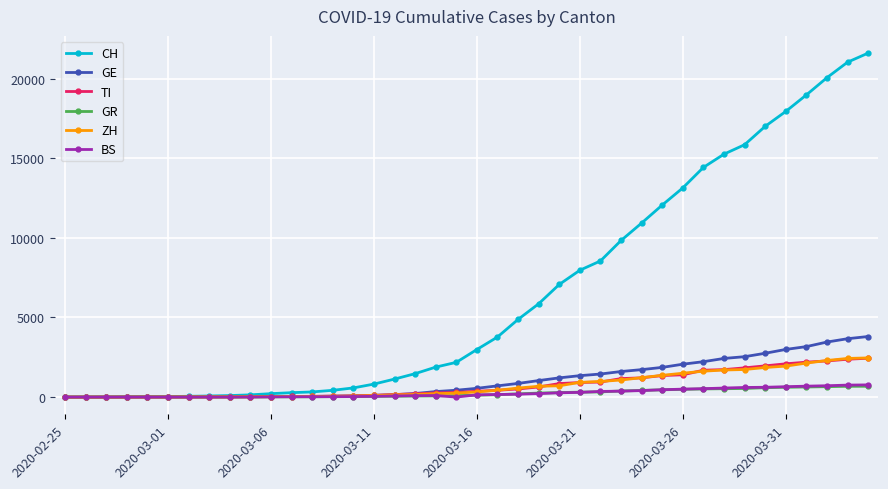

Which series has the largest total across all categories?

CH